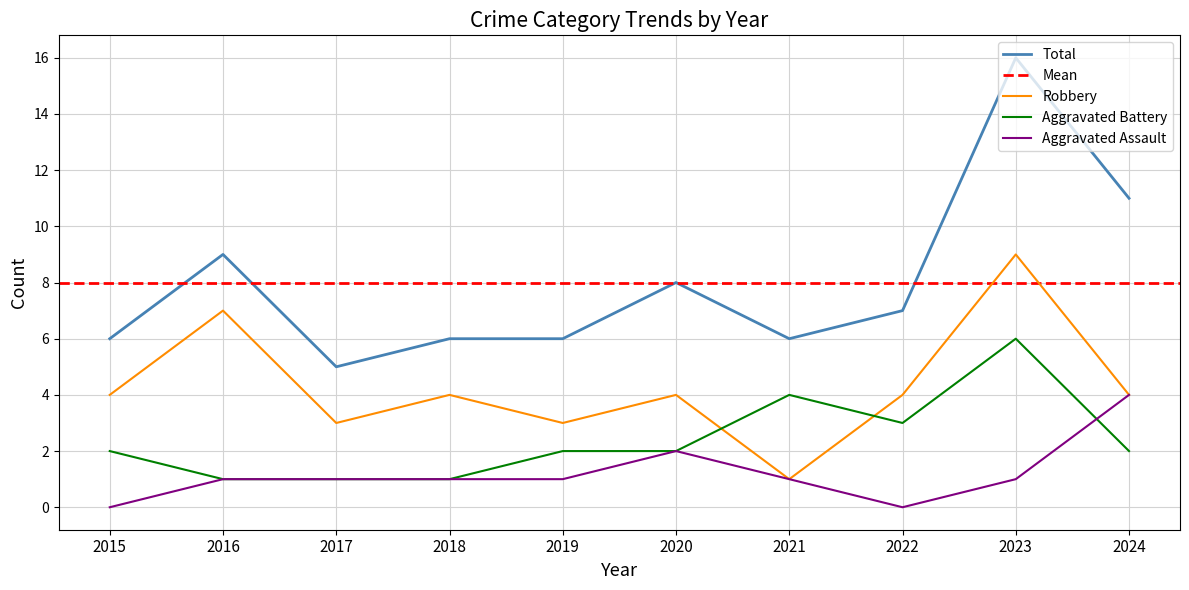

How many times do Aggravated Battery and Aggravated Assault cross each other?

1